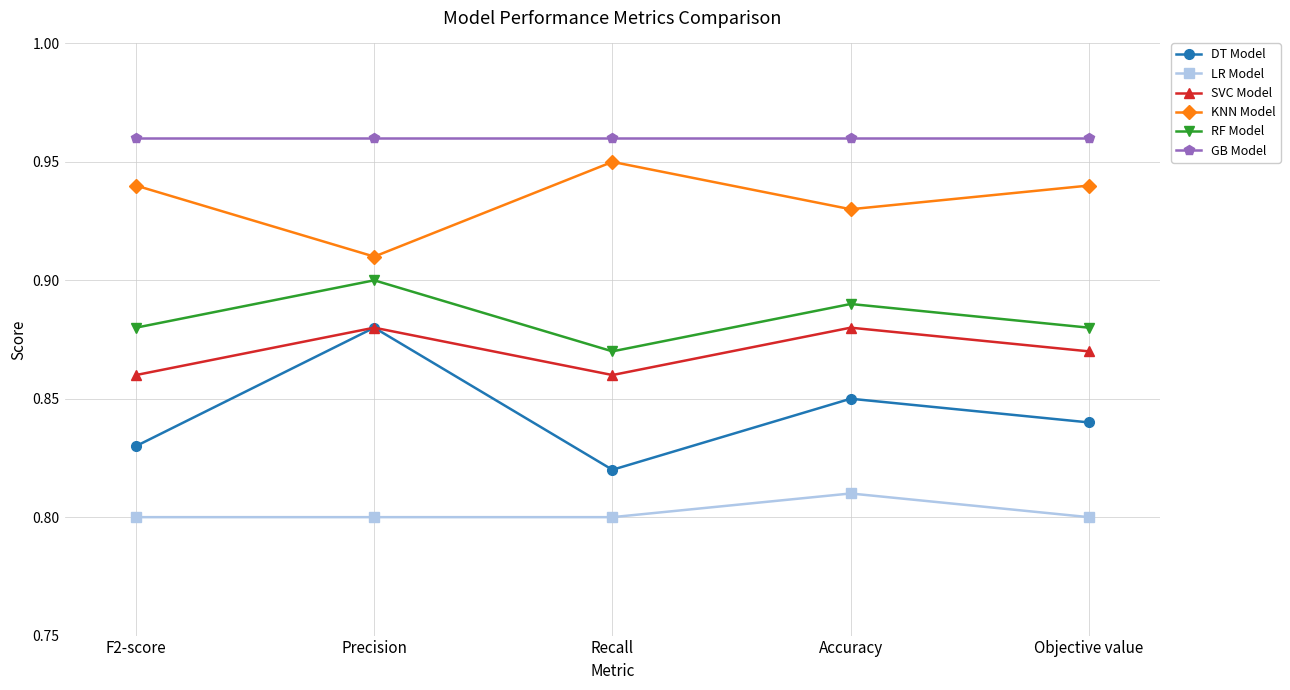

What is the label of the 4th point from the left?

Accuracy